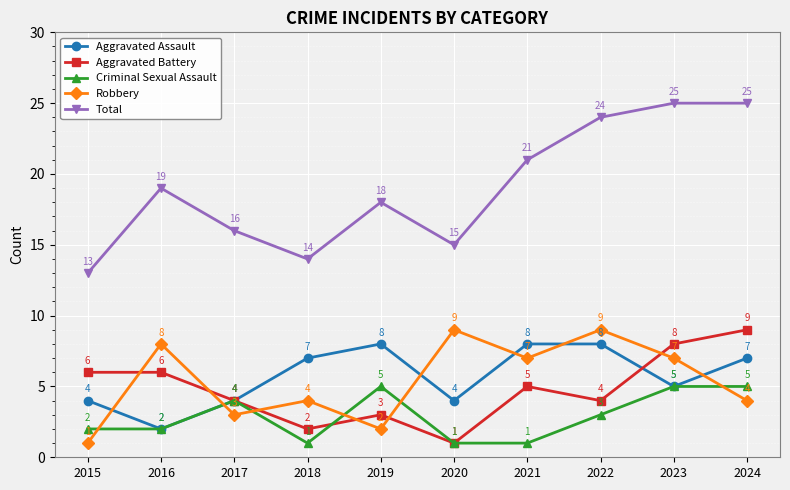

What is the greatest value displayed?

25